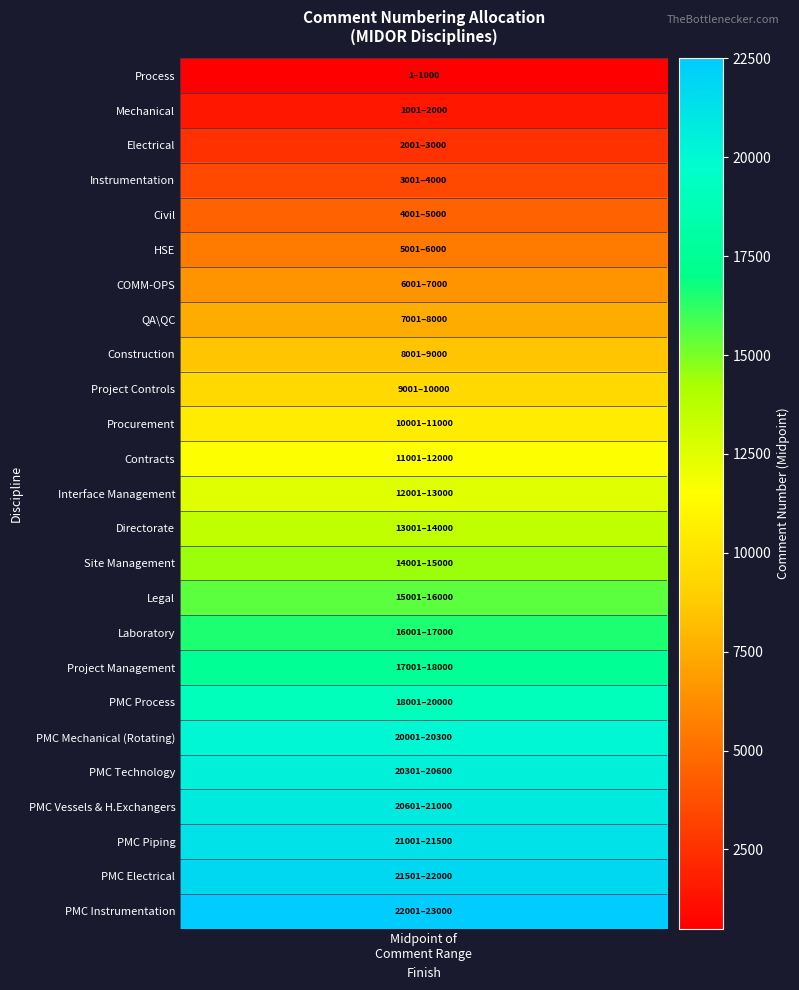

Reading left to right, extract all data points from this chart.

start: 1	1001	2001	3001	4001	5001	6001	7001	8001	9001	10001	11001	12001	13001	14001	15001	16001	17001	18001	20001	20301	20601	21001	21501	22001
finish: 1000	2000	3000	4000	5000	6000	7000	8000	9000	10000	11000	12000	13000	14000	15000	16000	17000	18000	20000	20300	20600	21000	21500	22000	23000